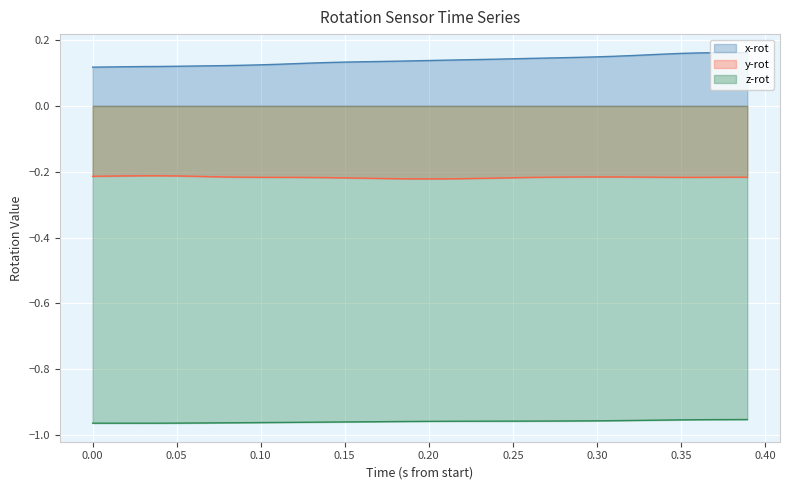

Reading left to right, extract all data points from this chart.

x-rot: 0.1	0.1	0.1	0.1	0.1	0.1	0.1	0.1	0.1	0.1	0.1	0.1	0.1	0.1	0.1	0.1	0.1	0.1	0.1	0.1	0.1	0.1	0.1	0.1	0.1	0.1	0.1	0.1	0.1	0.1	0.1	0.2	0.2	0.2	0.2	0.2	0.2	0.2	0.2	0.2
y-rot: -0.2	-0.2	-0.2	-0.2	-0.2	-0.2	-0.2	-0.2	-0.2	-0.2	-0.2	-0.2	-0.2	-0.2	-0.2	-0.2	-0.2	-0.2	-0.2	-0.2	-0.2	-0.2	-0.2	-0.2	-0.2	-0.2	-0.2	-0.2	-0.2	-0.2	-0.2	-0.2	-0.2	-0.2	-0.2	-0.2	-0.2	-0.2	-0.2	-0.2
z-rot: -1.0	-1.0	-1.0	-1.0	-1.0	-1.0	-1.0	-1.0	-1.0	-1.0	-1.0	-1.0	-1.0	-1.0	-1.0	-1.0	-1.0	-1.0	-1.0	-1.0	-1.0	-1.0	-1.0	-1.0	-1.0	-1.0	-1.0	-1.0	-1.0	-1.0	-1.0	-1.0	-1.0	-1.0	-1.0	-1.0	-1.0	-1.0	-1.0	-1.0